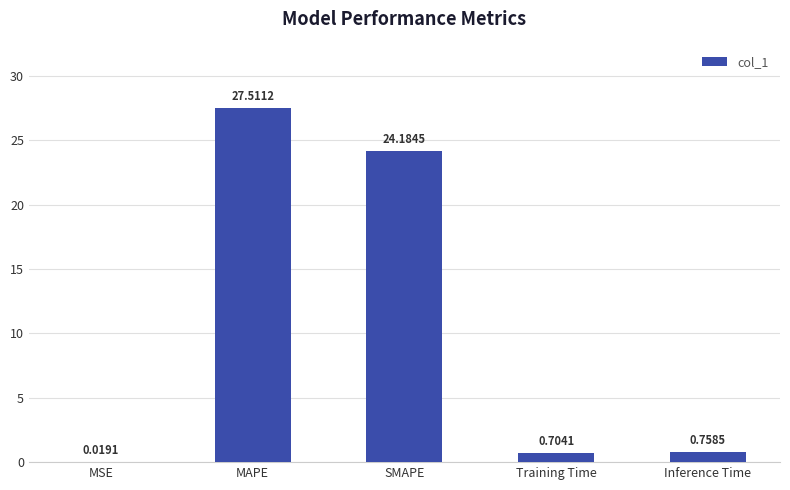

Where is the data nearest to the value 13?

SMAPE